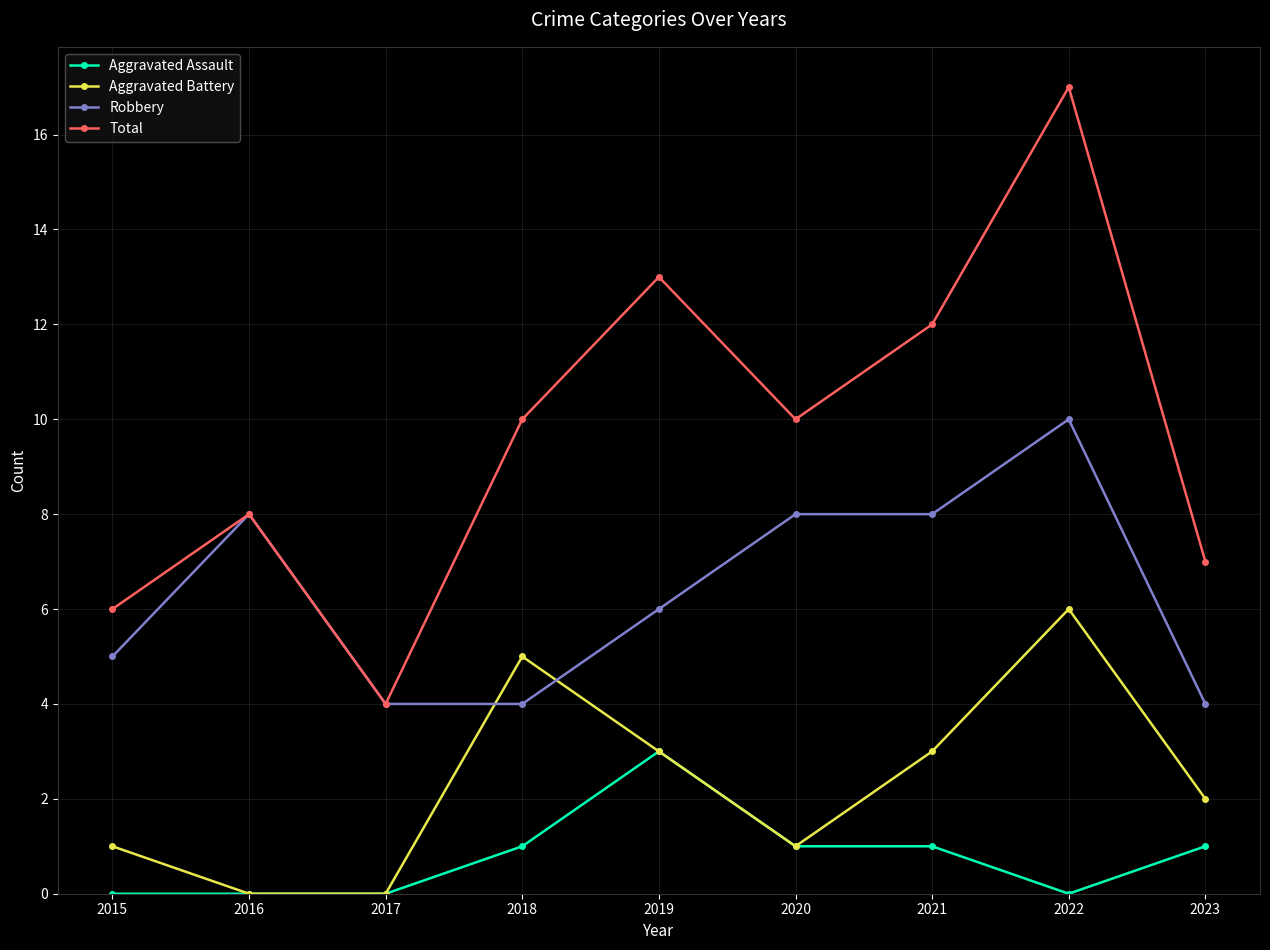

What is the difference between the Total values at 2023 and 2018?

3